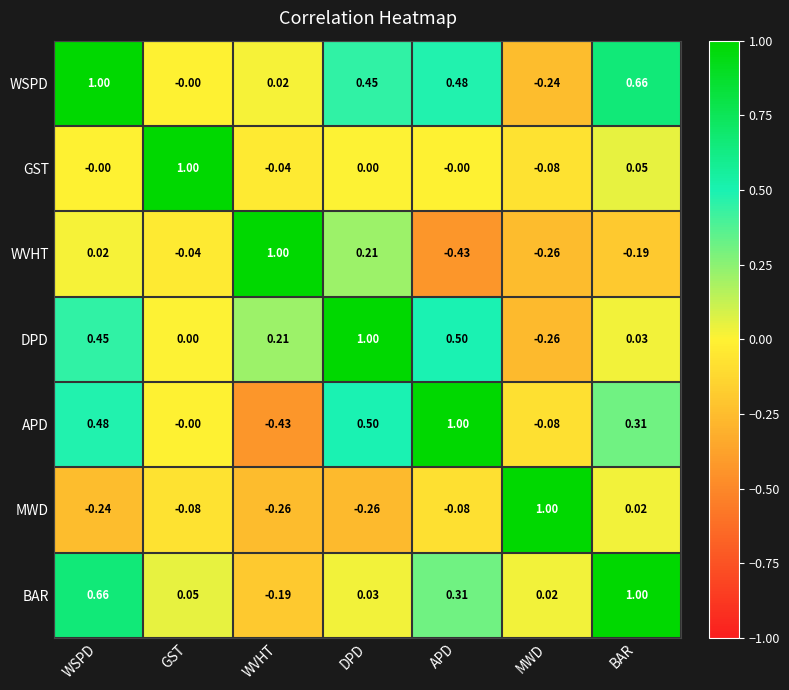

Which category has the highest value in the DPD series?

DPD